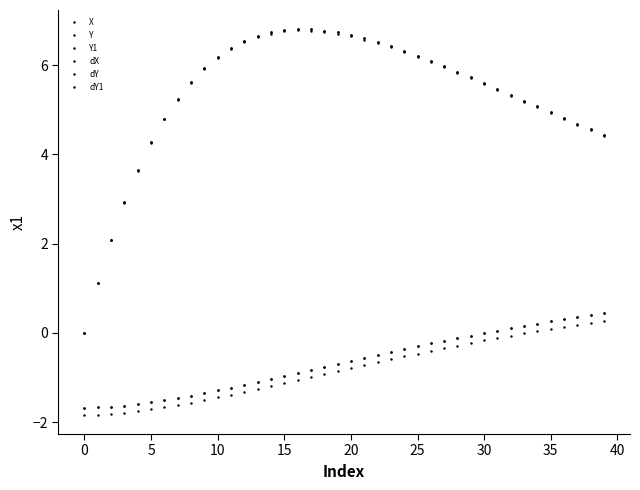

Does the chart have visible grid lines?

No